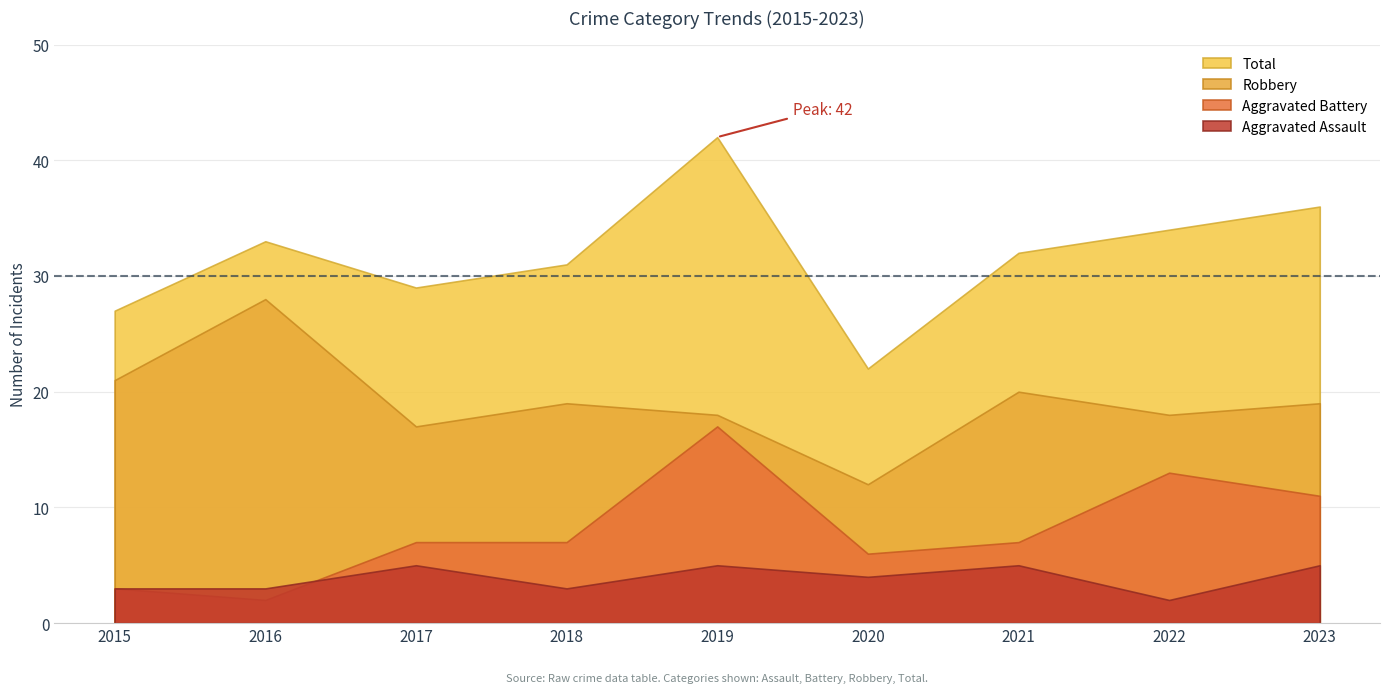

Which category has the lowest value in the Total series?

2020